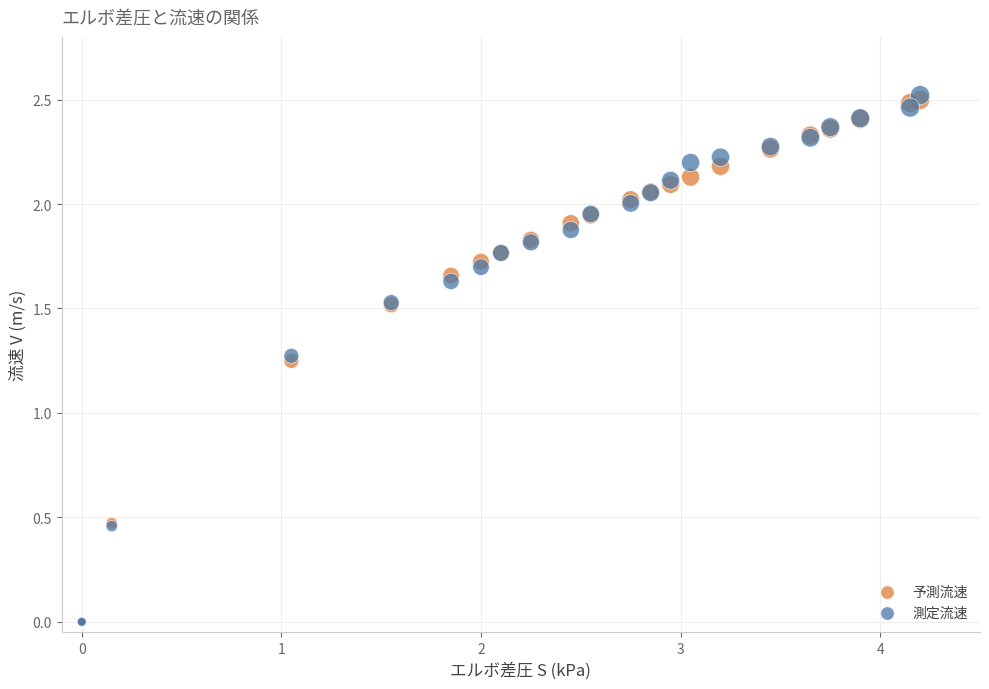

Which series reaches the maximum Y coordinate?

測定流速